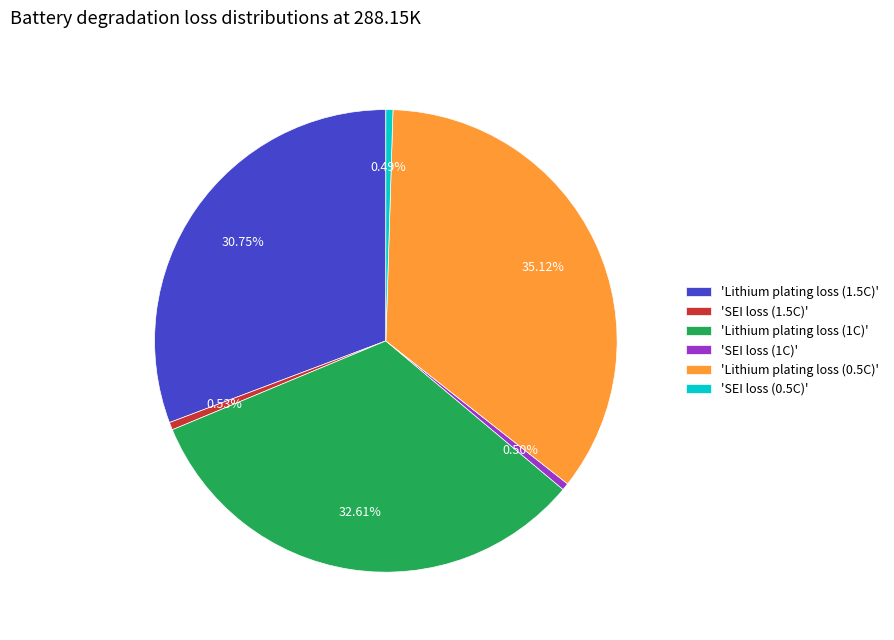

Count the number of slices in the pie.

6